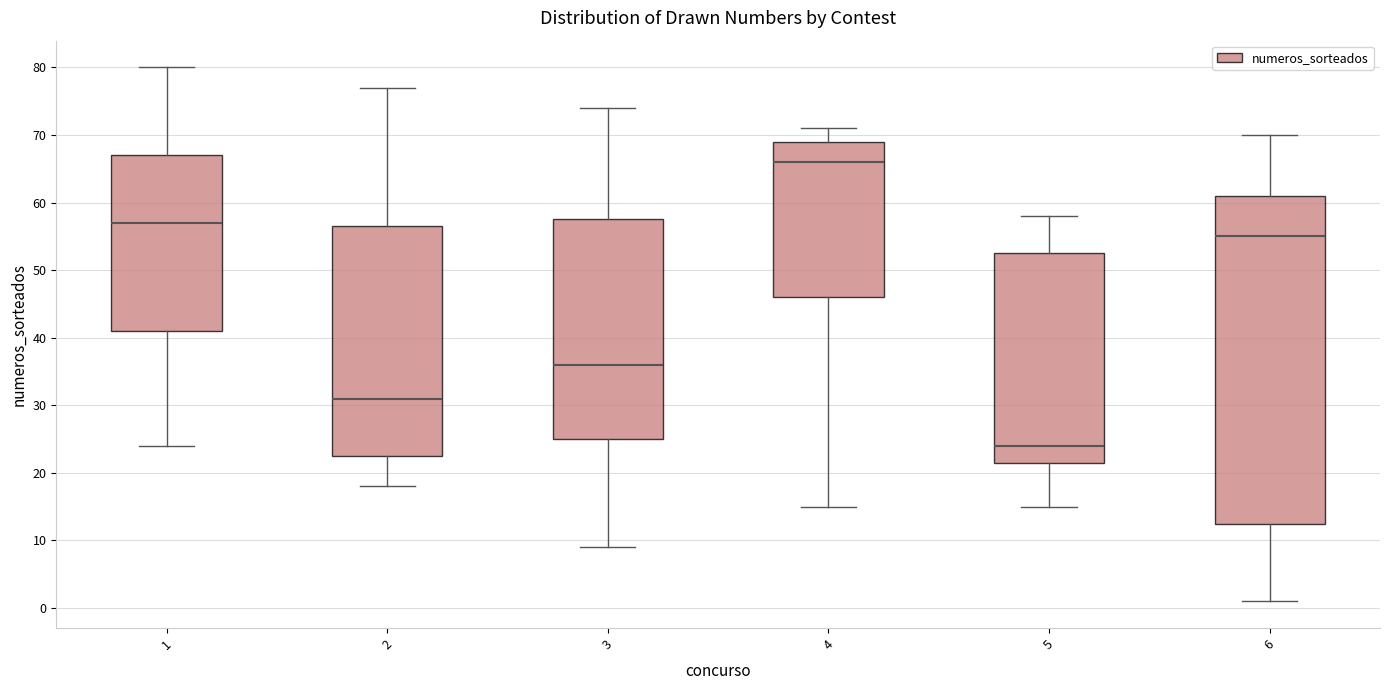

Where does the median line of the box at x = 5 sit on the y-axis? The values are not printed on the chart, so give them approximately, as read against the axis.

24